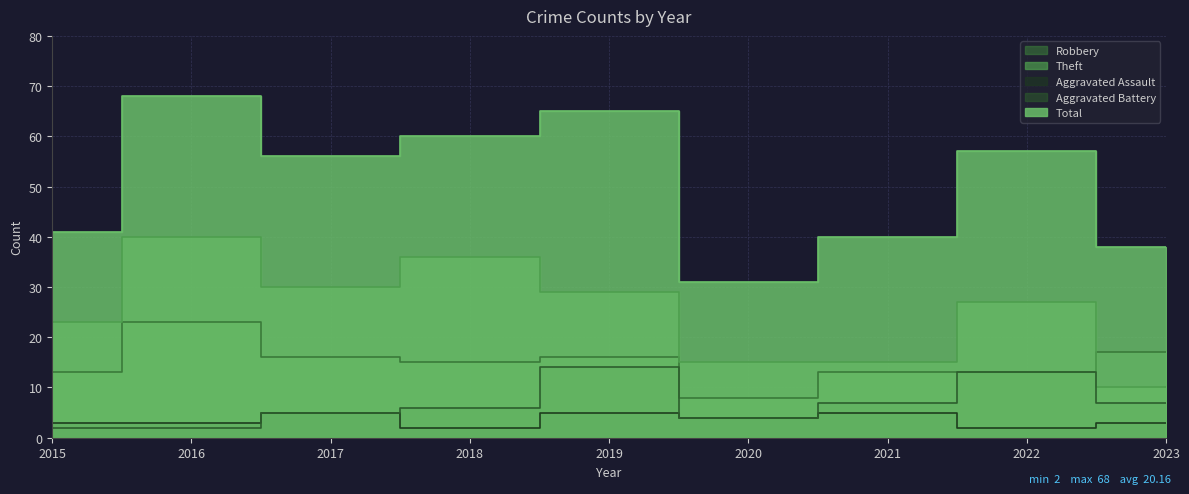

In Total, how many points are higher than both neighbors (excluding endpoints)?

3